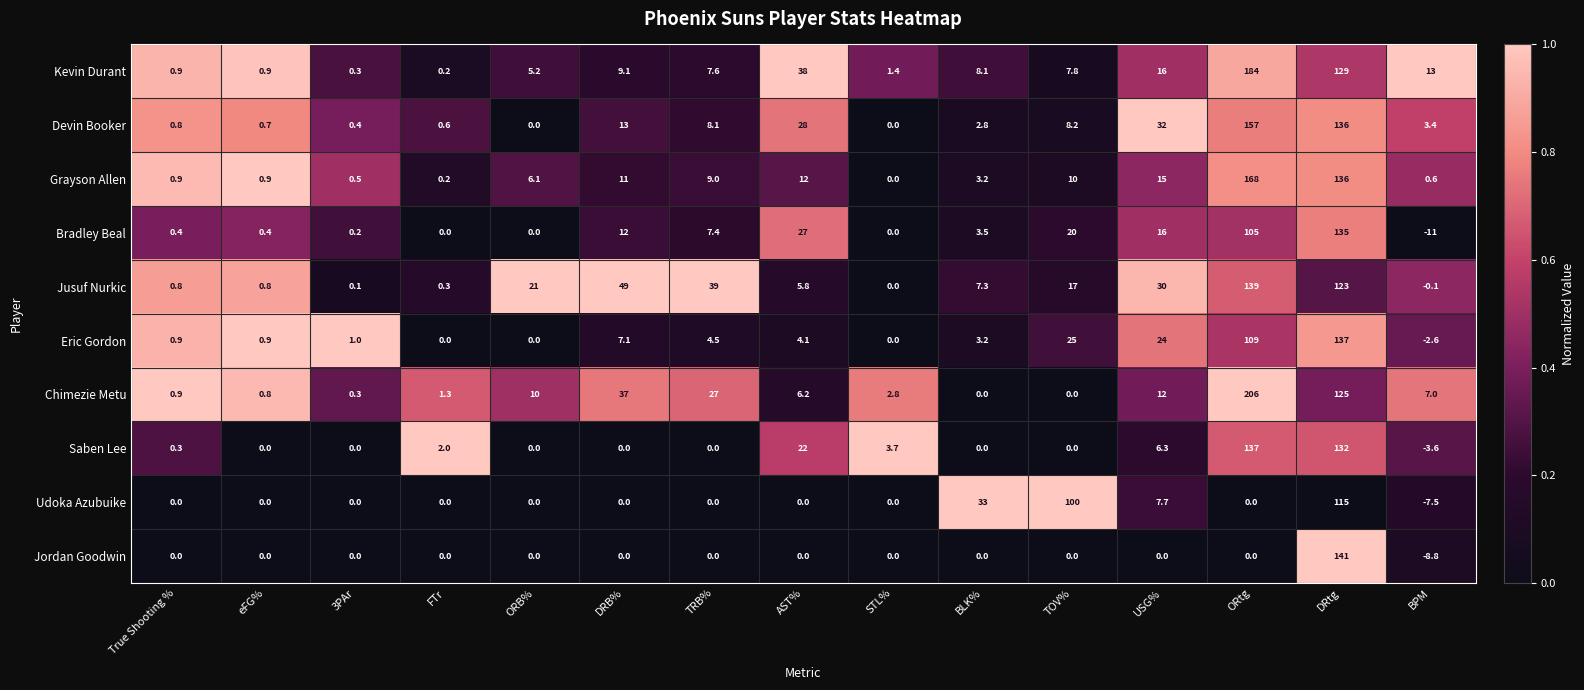

At how many categories does at least one series exceed 0?

15